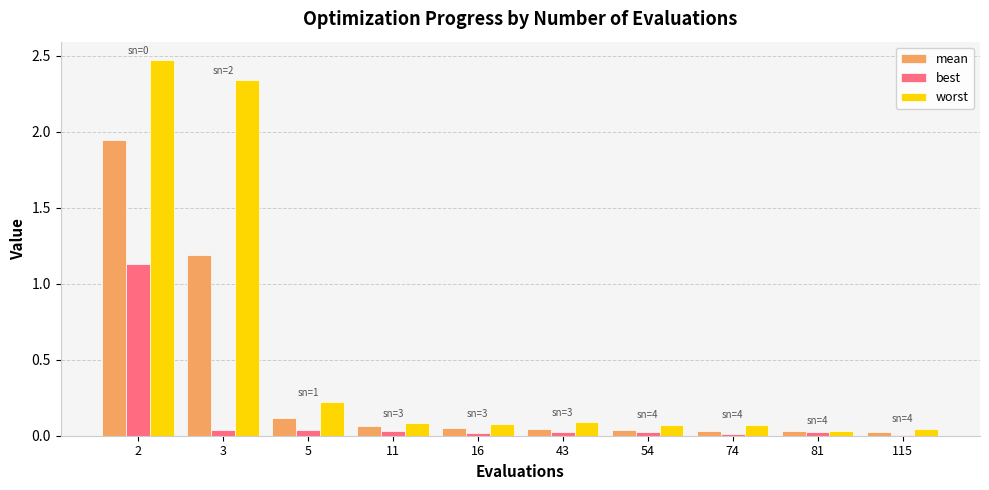

Is it true that best equals 0.0 at 74?

True